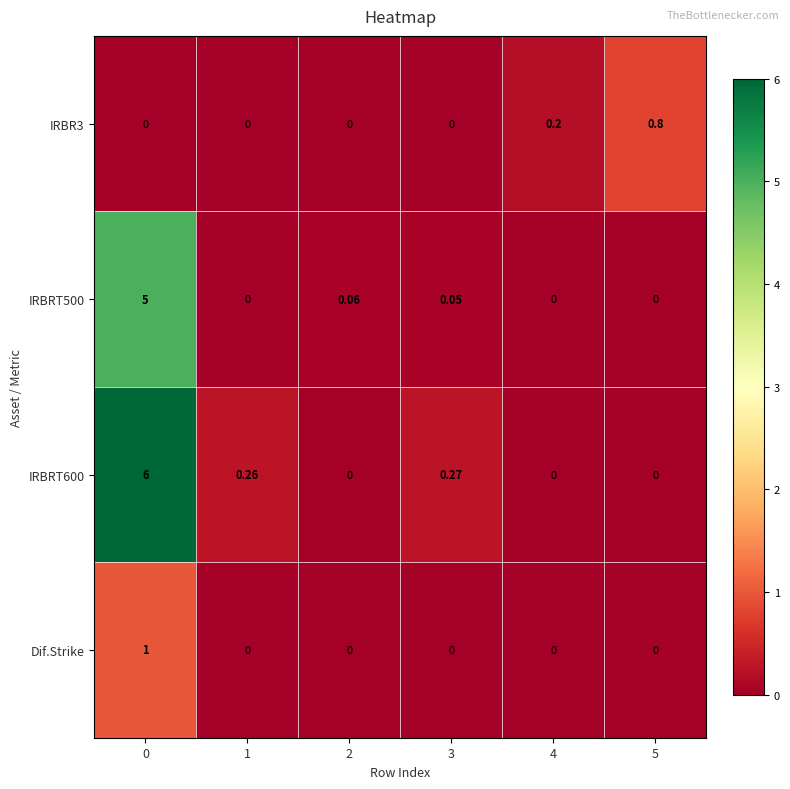

Reading right to left, what are all the values shown in this chart?

IRBR3: 5=0.8	4=0.2	3=0.0	2=0.0	1=0.0	0=0.0
IRBRT500: 5=0.0	4=0.0	3=0.1	2=0.1	1=0.0	0=5.0
IRBRT600: 5=0.0	4=0.0	3=0.3	2=0.0	1=0.3	0=6.0
Dif.Strike: 5=0.0	4=0.0	3=0.0	2=0.0	1=0.0	0=1.0